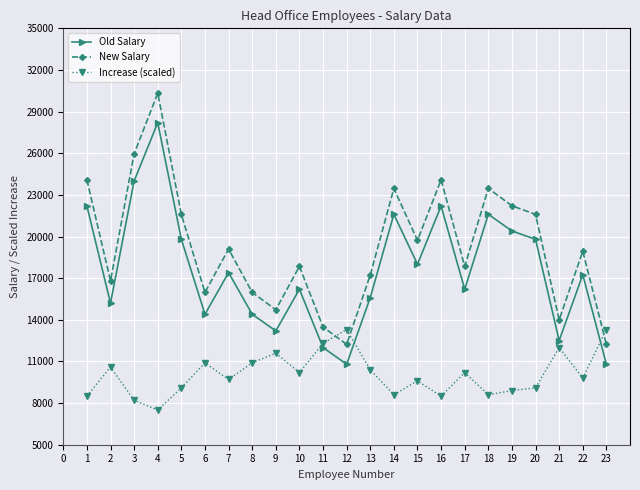

List the series in order of their overall mean, lowest first.

Increase (scaled), Old Salary, New Salary